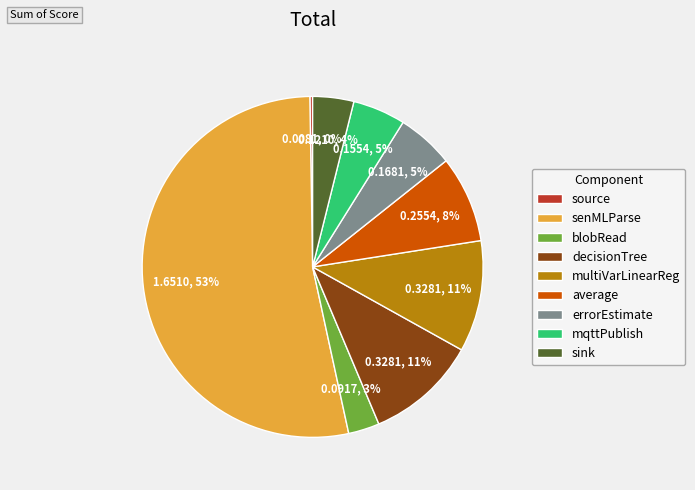

Combined, do blobRead and average account for over 50%?

No